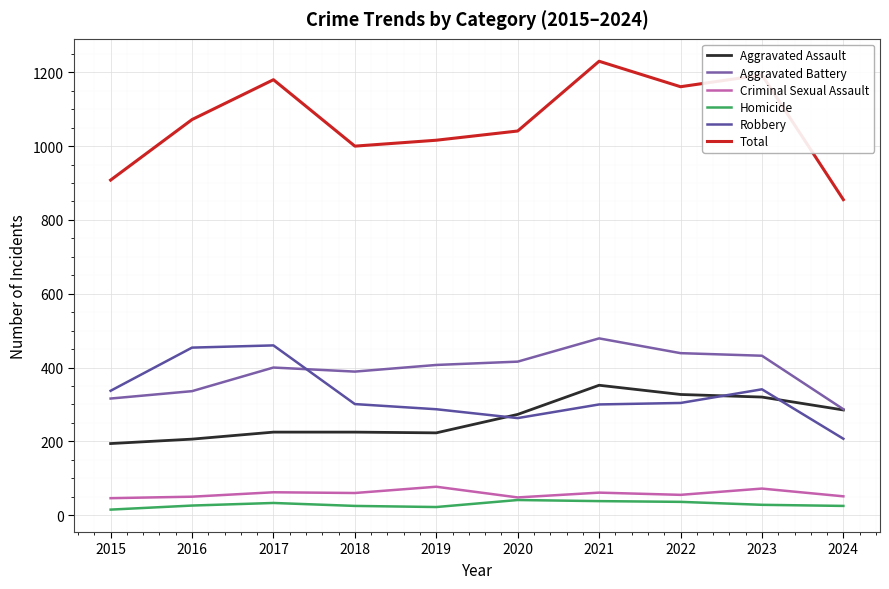

The Robbery series shows 80 at 2024. True or false?

False